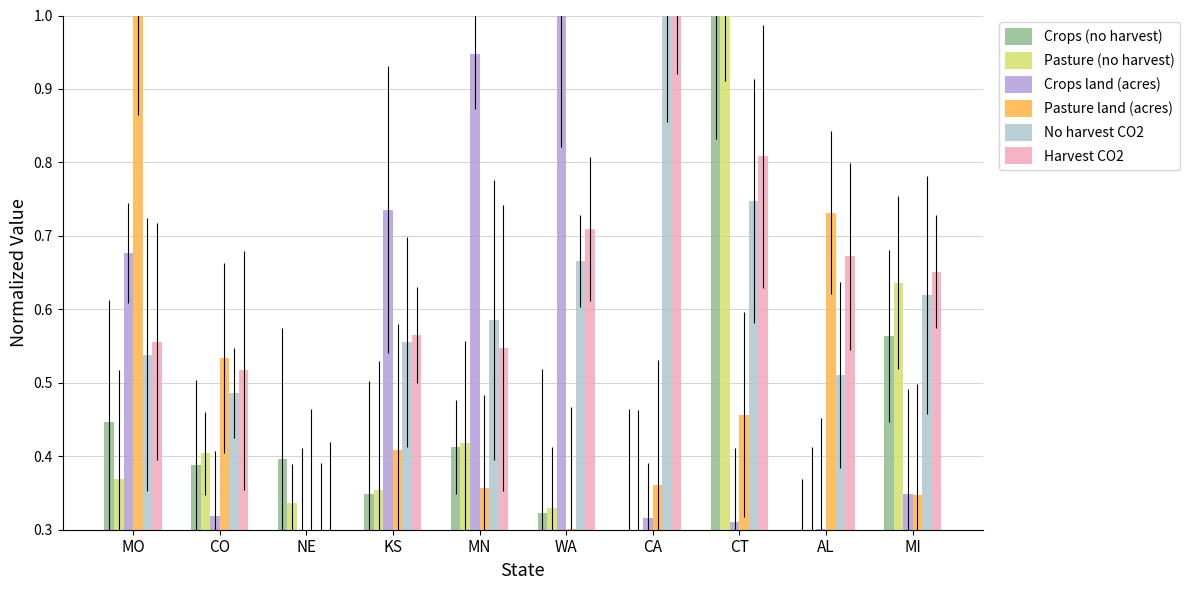

Is it true that Harvest CO2 equals 0.3 at MO?

False